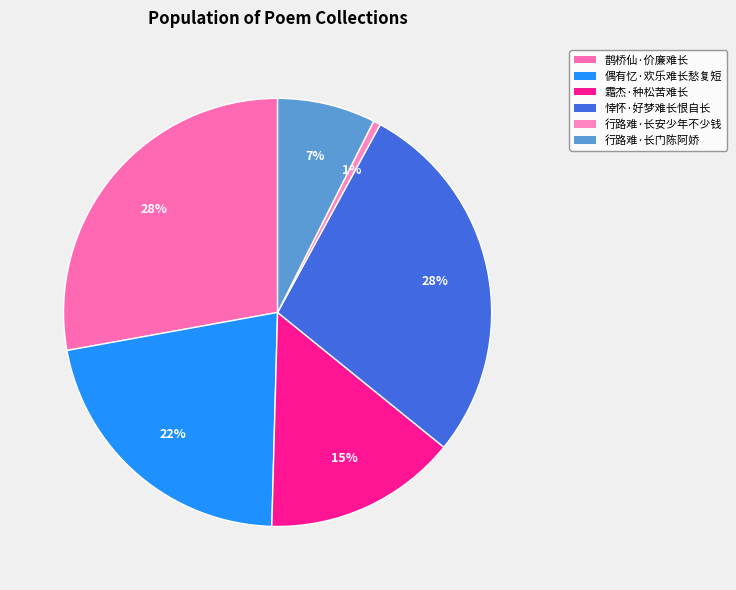

Does 悻怀·好梦难长恨自长 account for over 50% of the chart?

No